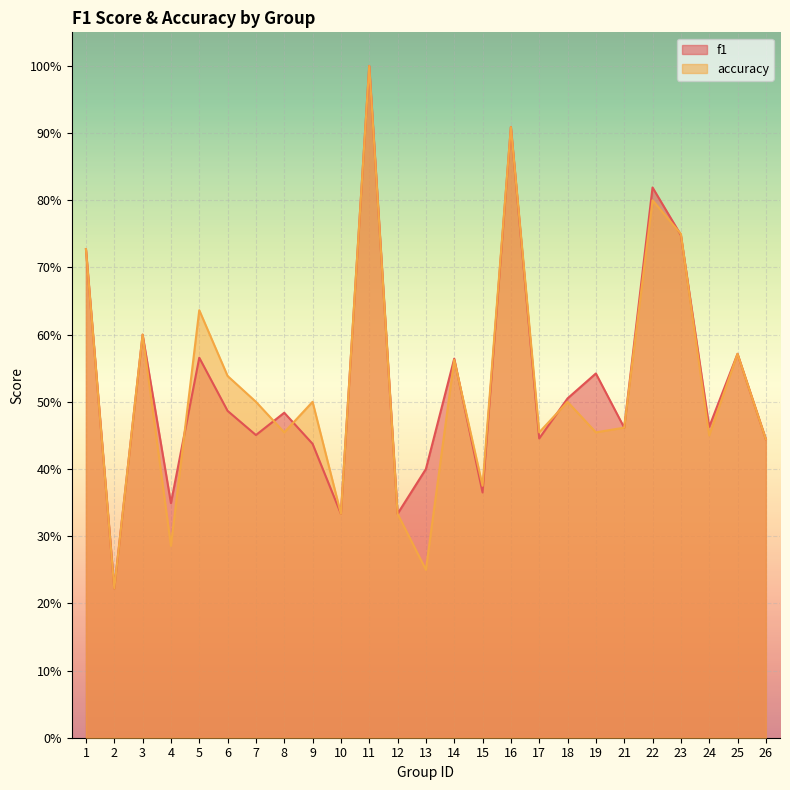

How many times do f1 and accuracy cross each other?

7